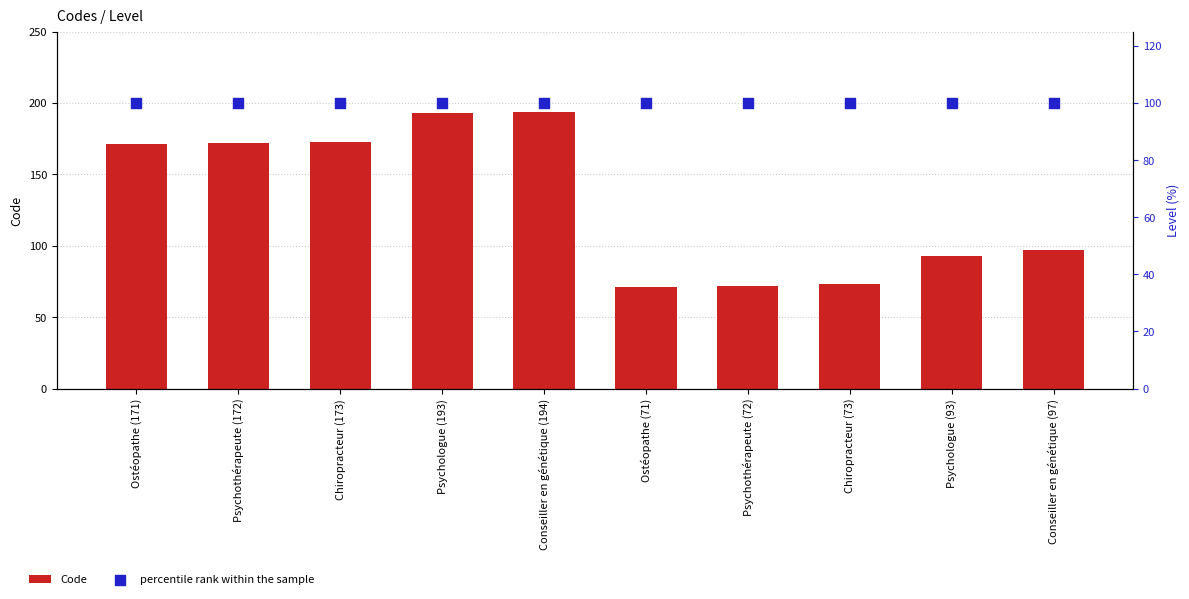

Which series has the largest total across all categories?

Code